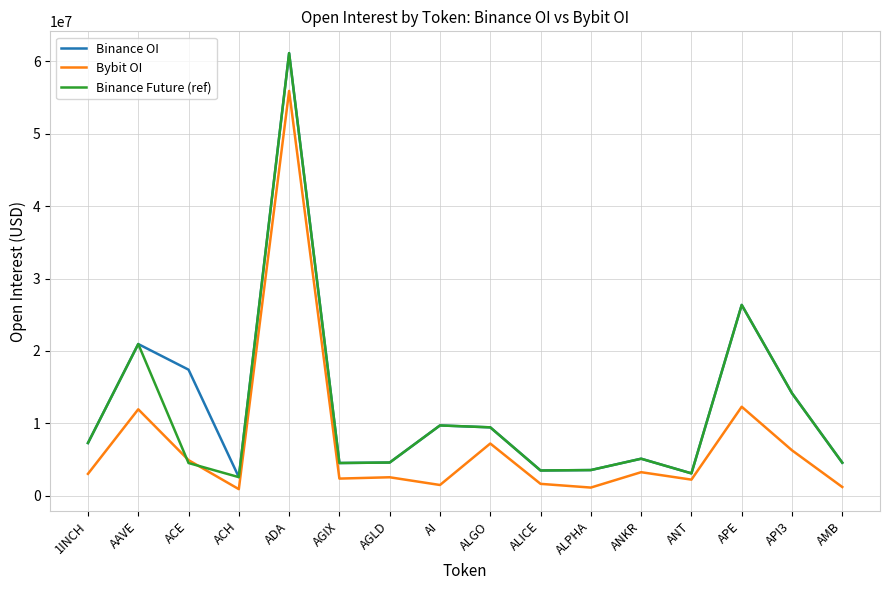

What is the difference between the Binance Future (ref) values at API3 and AGIX?

9636749